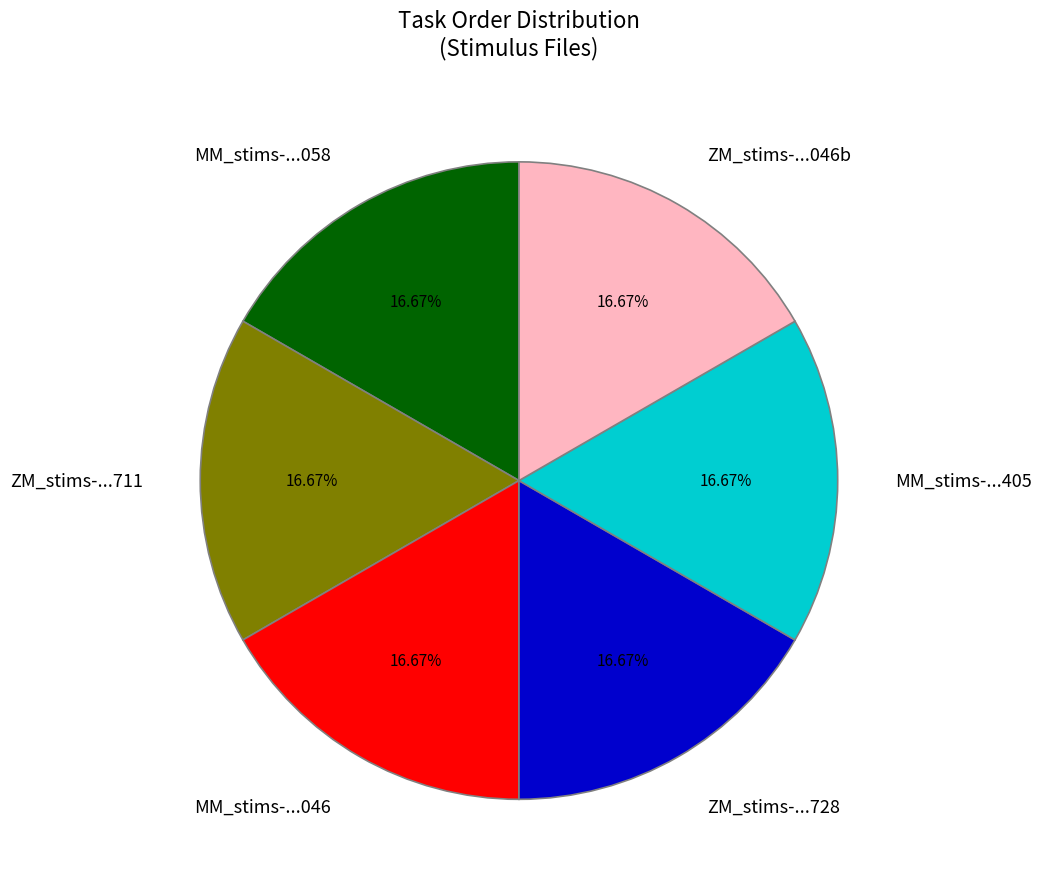

How many slices are in this pie chart?

6